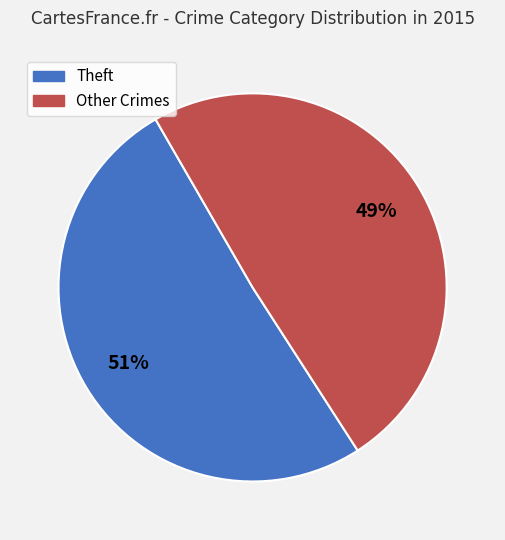

To the nearest percent, what is the difference between the largest and smallest slice percentages?

2%